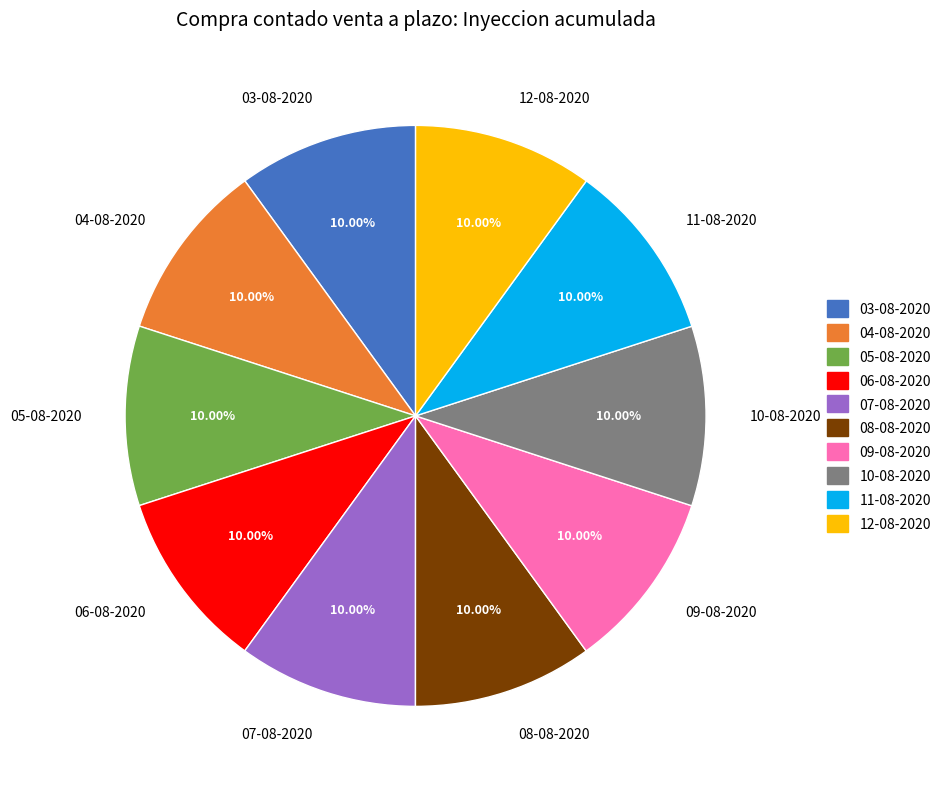

Combined, do 04-08-2020 and 05-08-2020 account for over 50%?

No